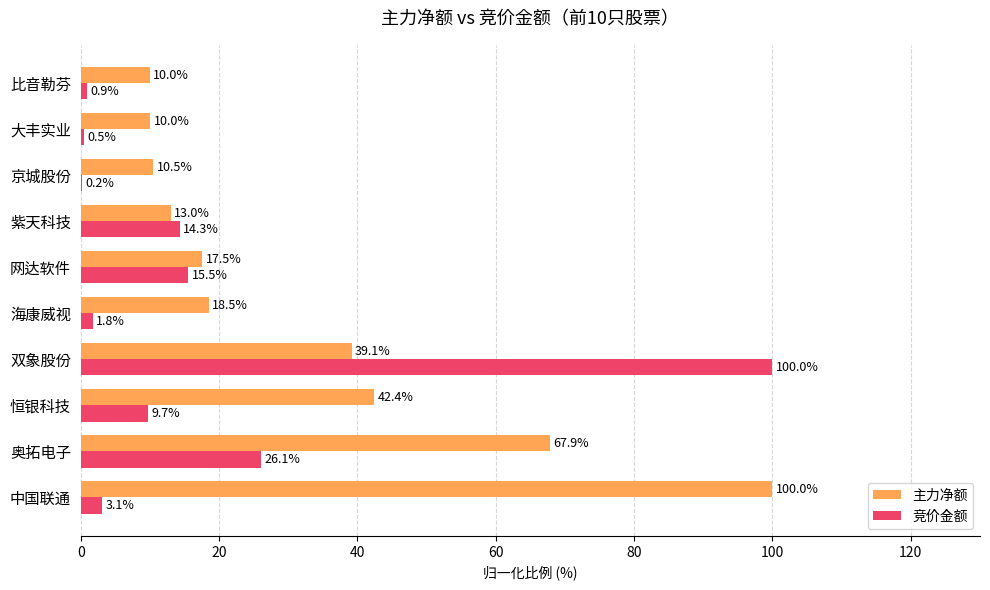

Which series changed the most between 恒银科技 and 海康威视?

主力净额